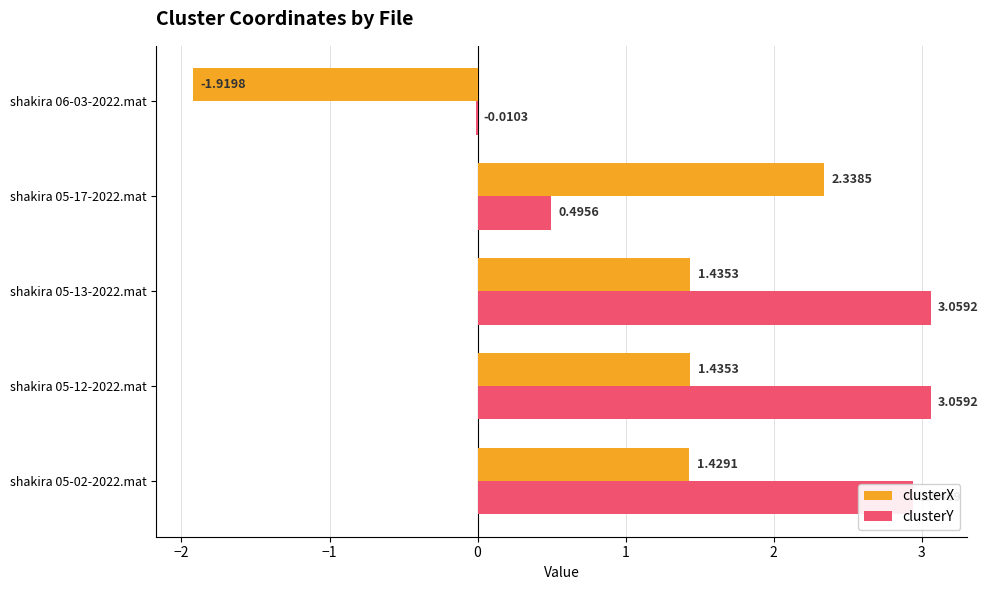

What is the sum of the clusterY values at shakira 05-13-2022.mat and shakira 05-12-2022.mat?

6.1